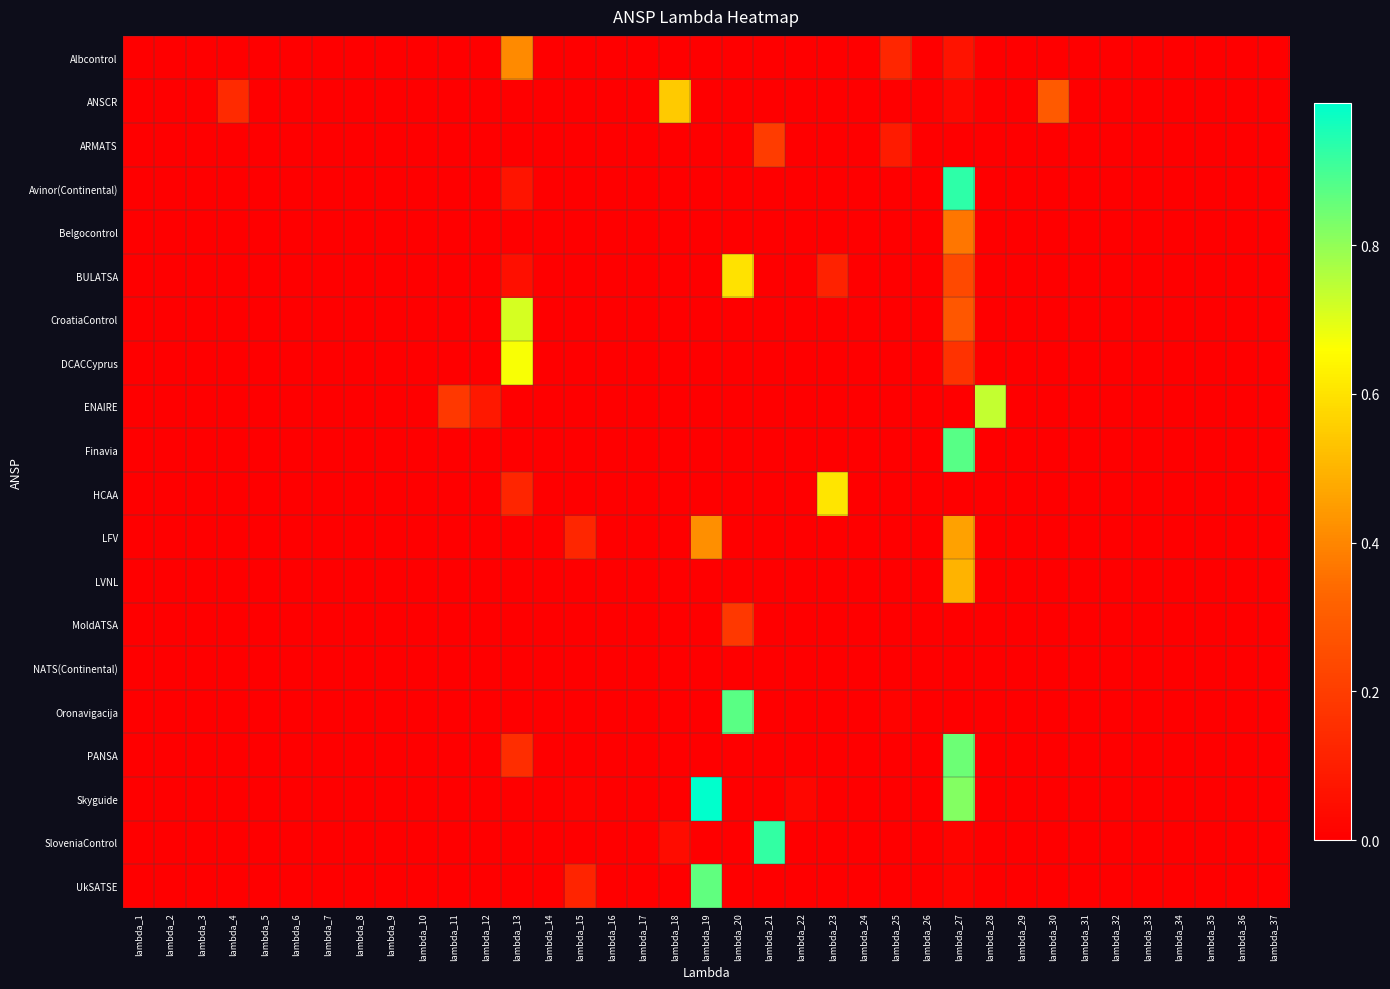

What is the difference between the highest and lowest values at lambda_21?

0.9